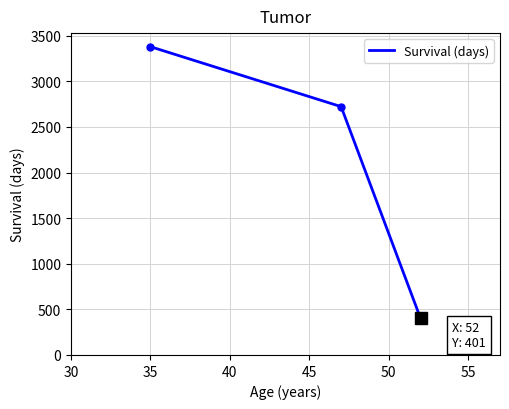

What is the average value?

2167